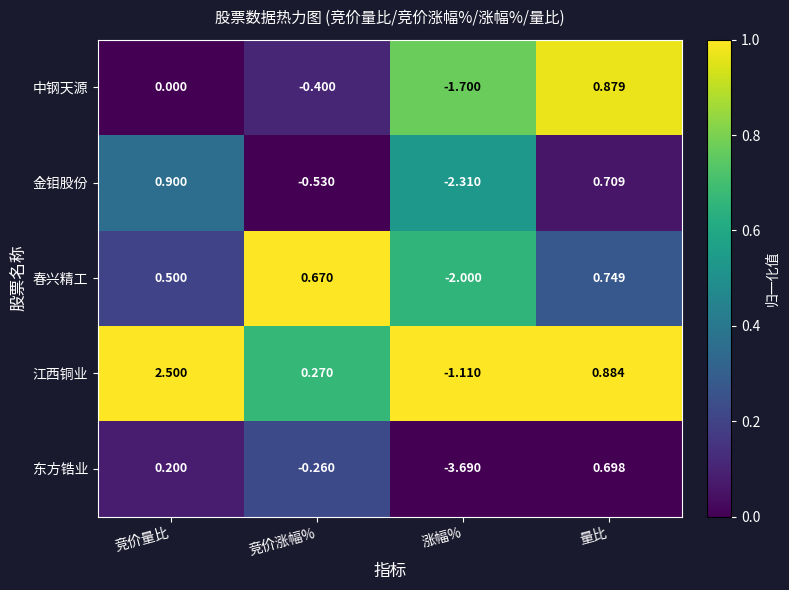

Is the value of 江西铜业 at 竞价量比 greater than the value of 春兴精工 at 竞价涨幅%?

Yes